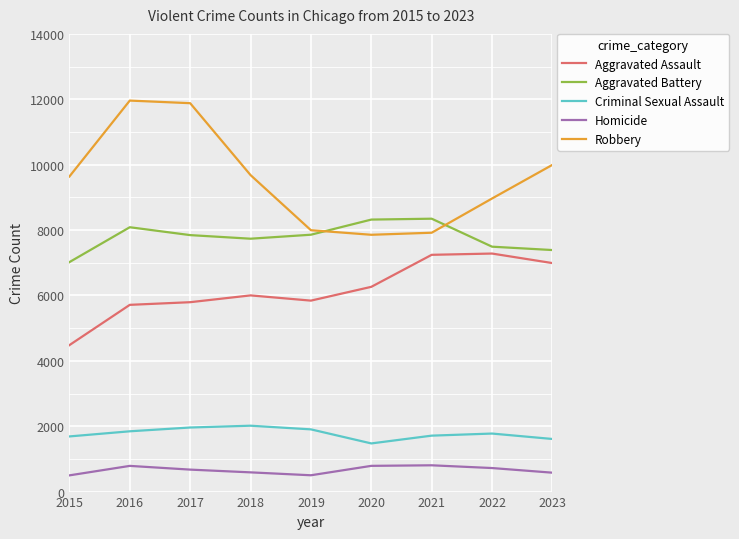

List the series in order of their peak value, lowest first.

Homicide, Criminal Sexual Assault, Aggravated Assault, Aggravated Battery, Robbery